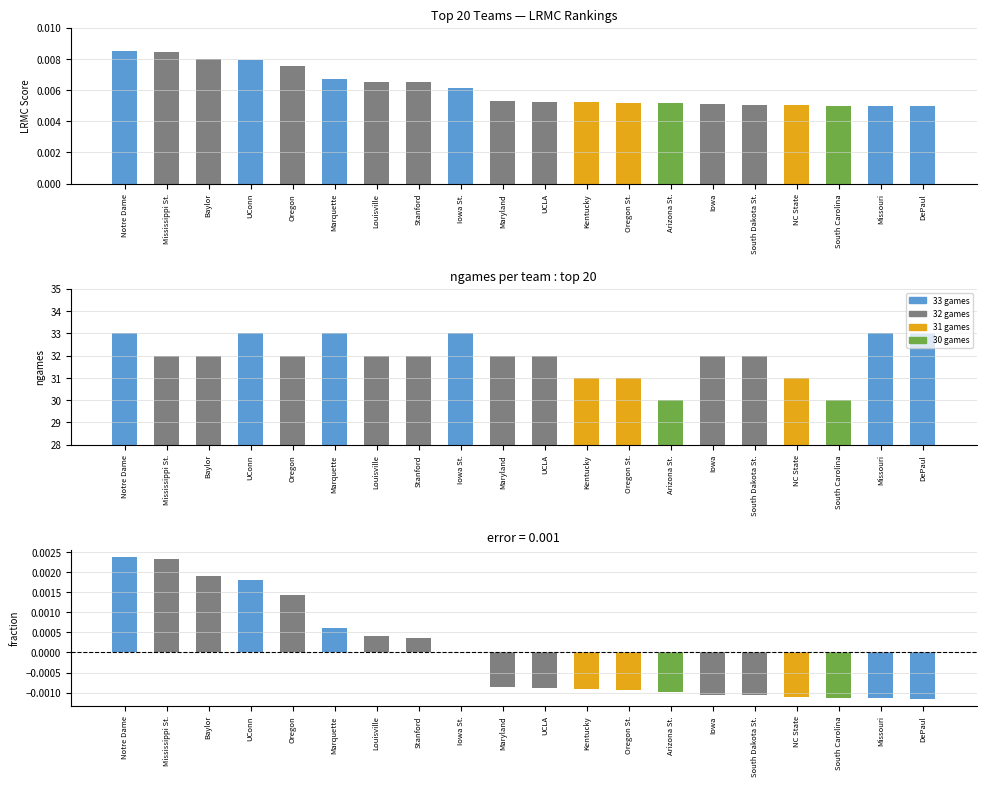

At which label does LRMC_rank reach its peak?

DePaul